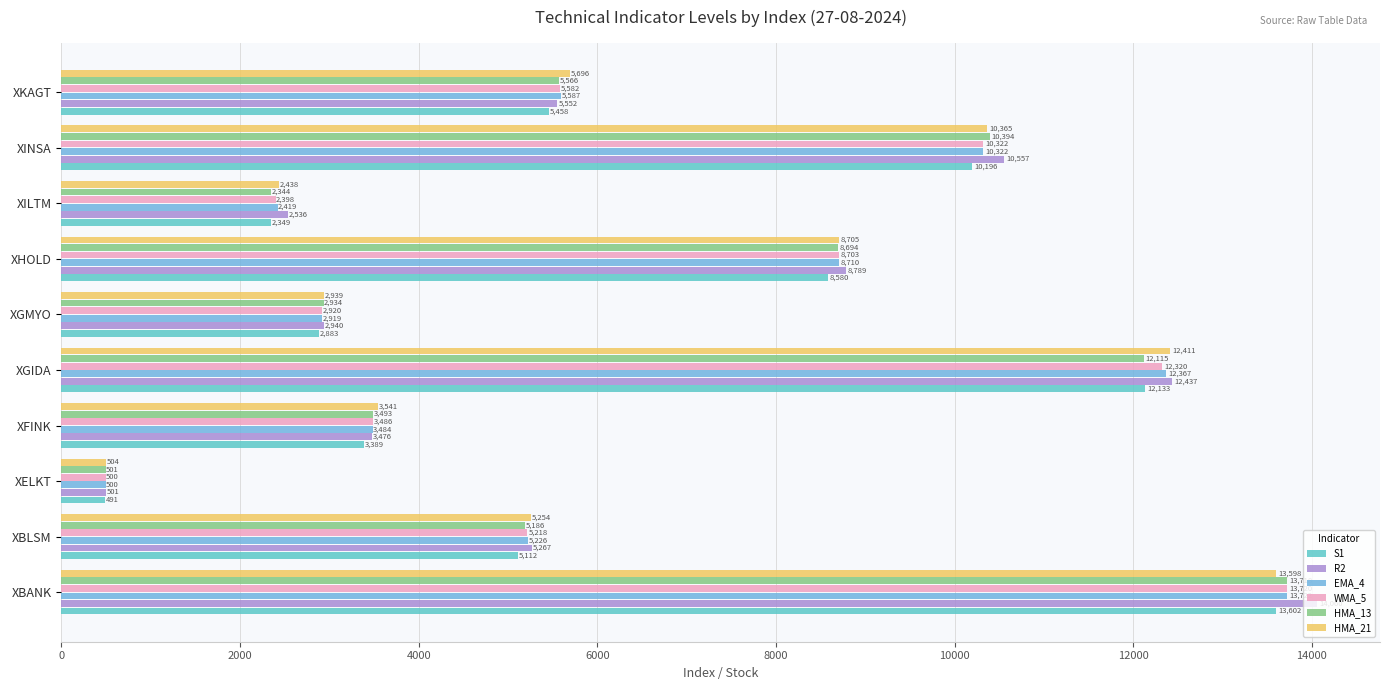

Which series has the largest range (max minus min)?

R2